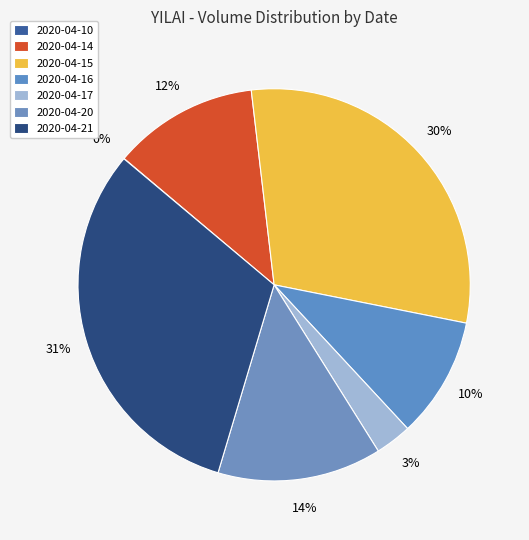

To the nearest percent, what is the combined percentage of 2020-04-20 and 2020-04-21?

45%